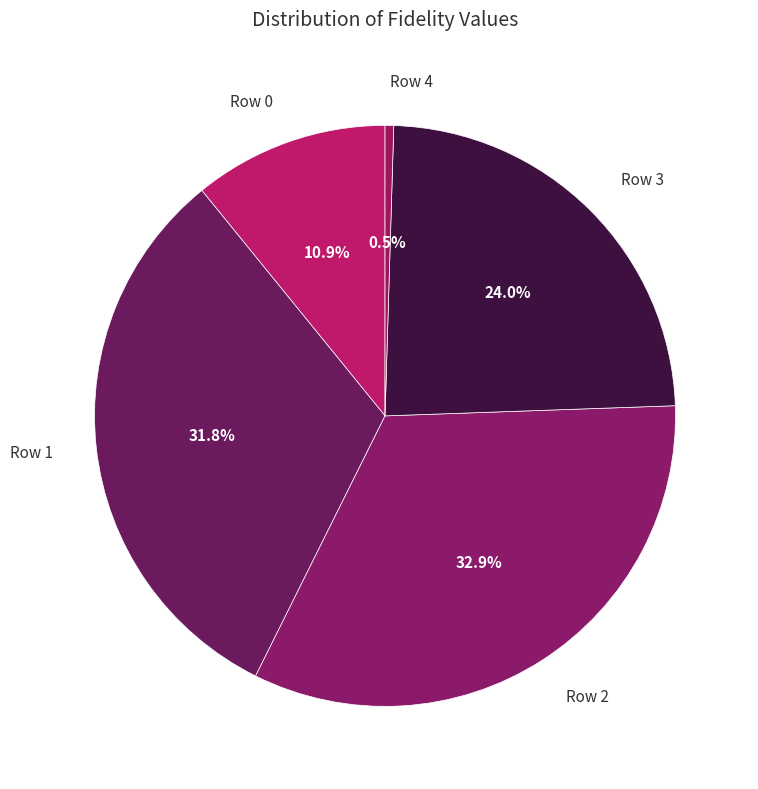

True or false: Row 3 accounts for 24% of the total.

True